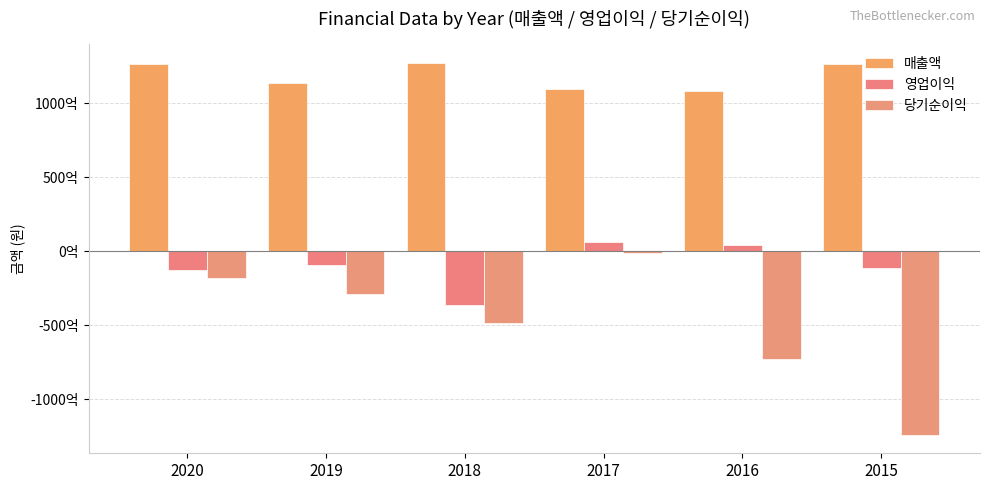

What are all the series names shown in the legend?

매출액, 영업이익, 당기순이익